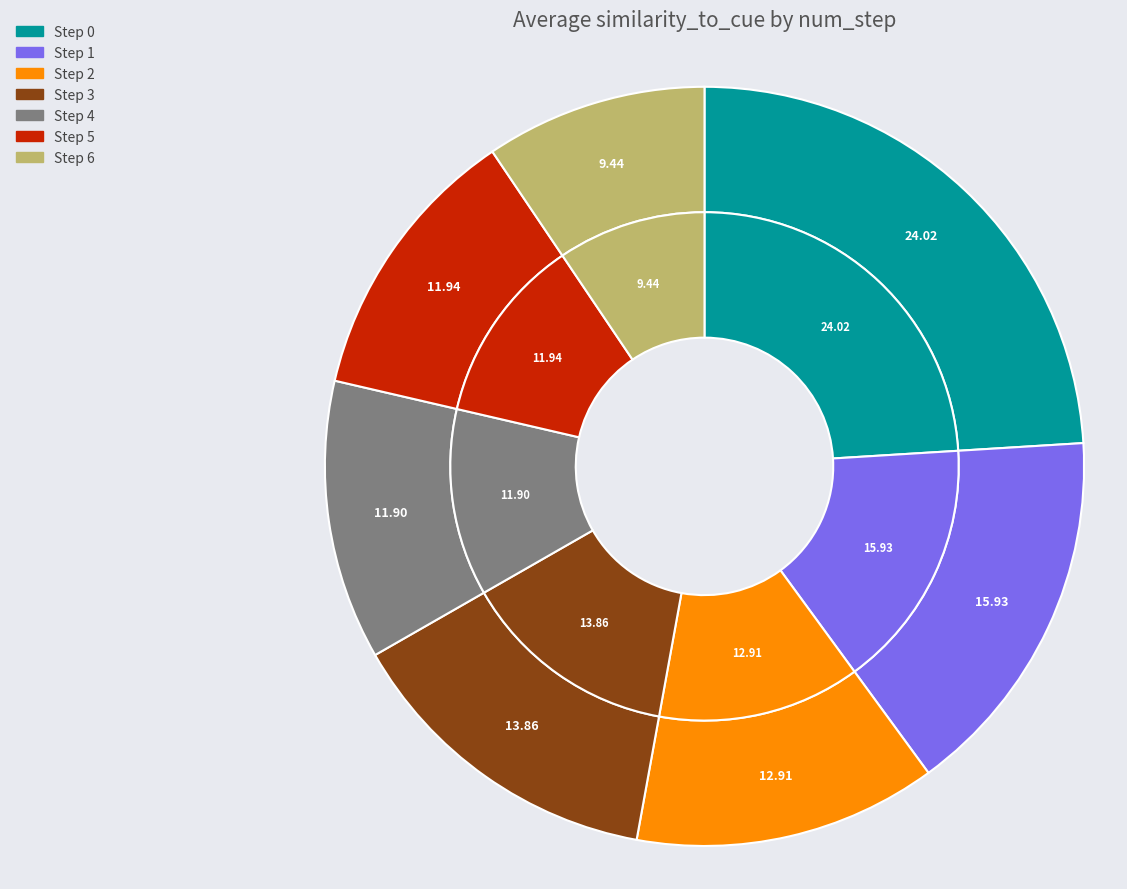

Rank the categories by value from lowest to highest.

6, 4, 5, 2, 3, 1, 0